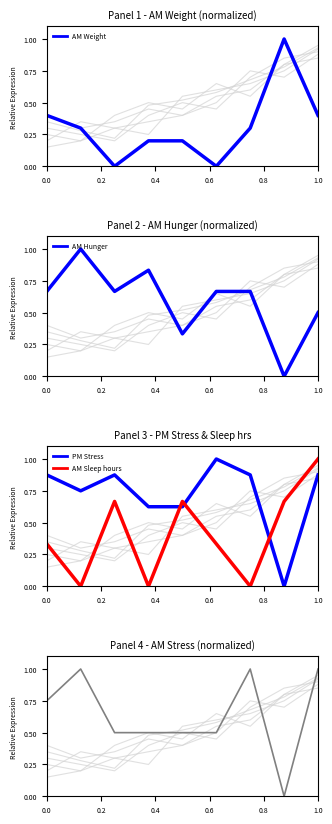

Does the chart display data point markers on the line(s)?

No